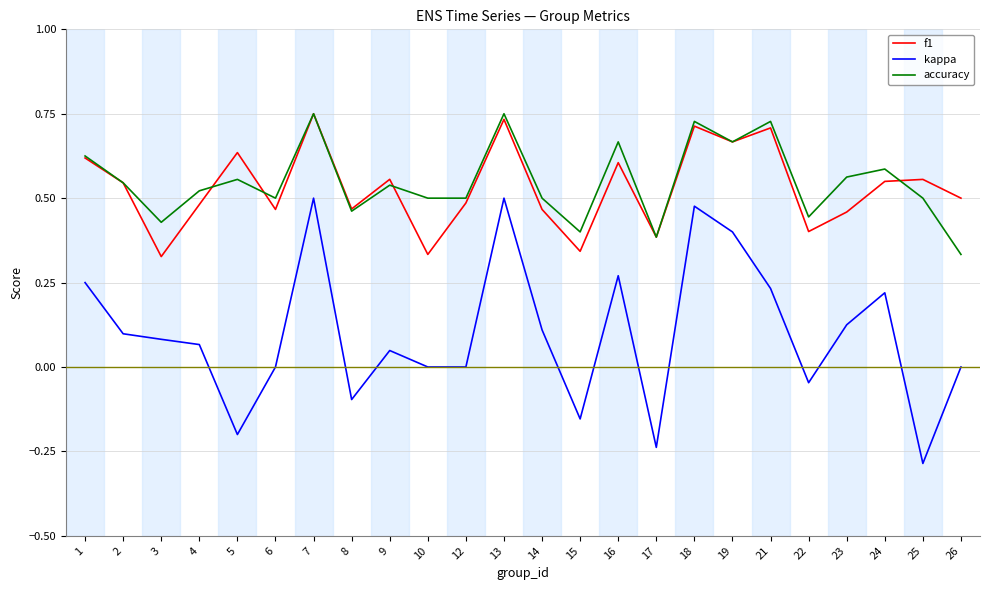

What are all the series names shown in the legend?

f1, kappa, accuracy